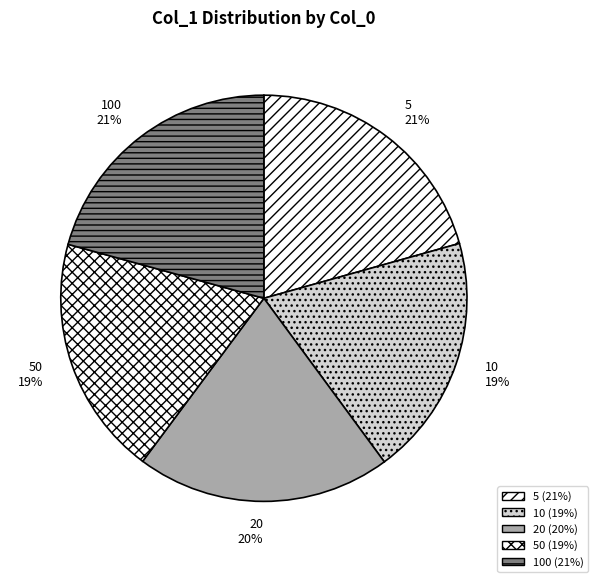

To the nearest percent, what is the average slice percentage?

20%